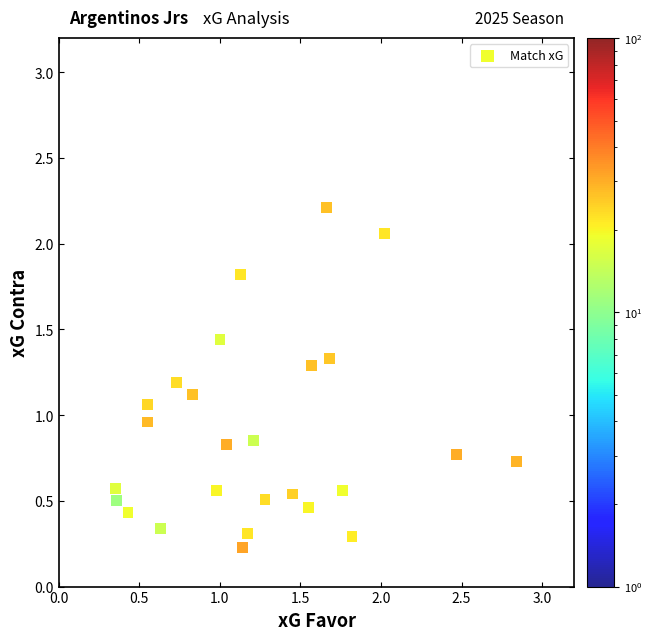

What is the range of Y values (max minus min)?

2.0